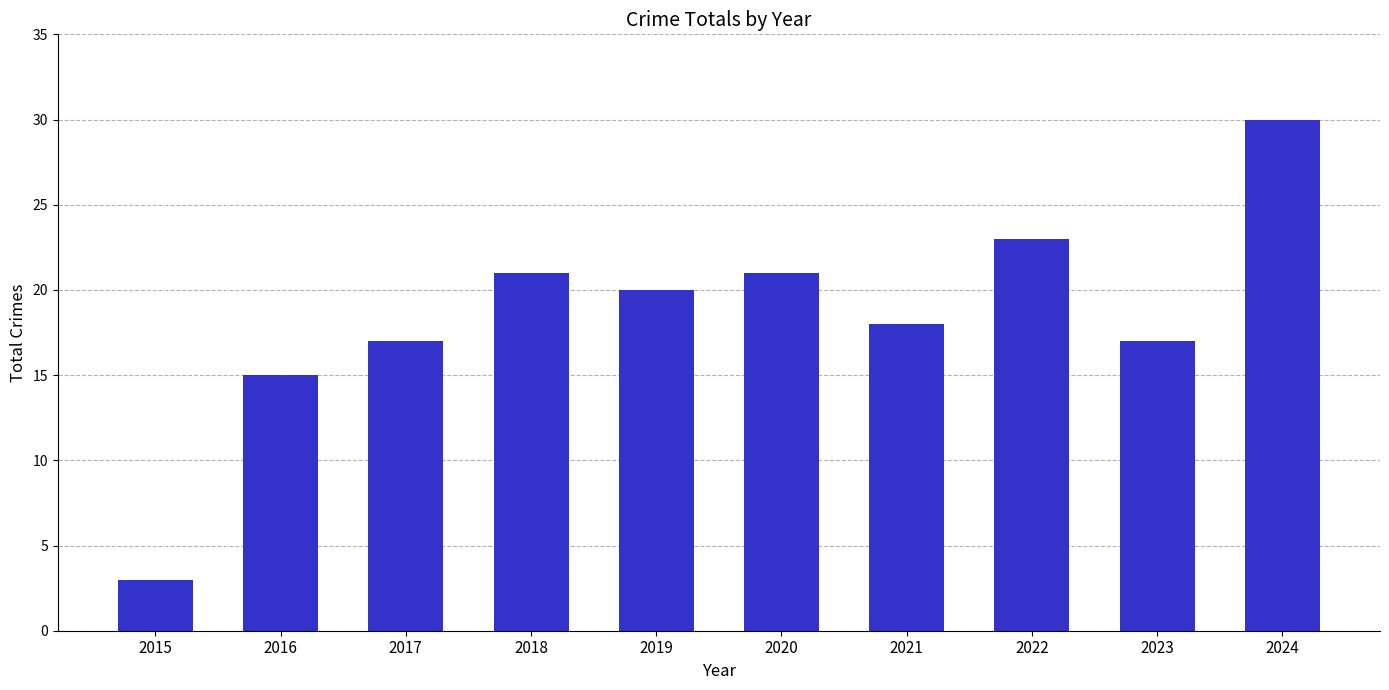

What is the approximate value at 2020?

21